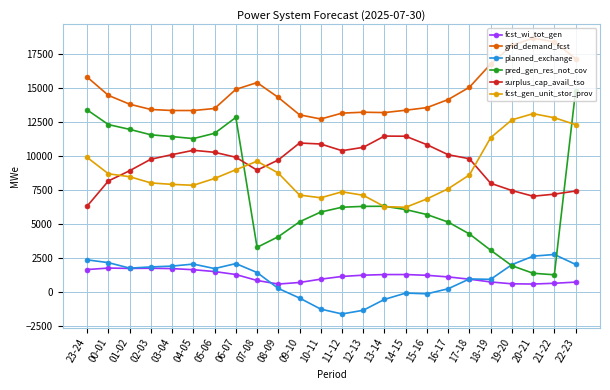

Which label corresponds to the smallest value in the chart?

11-12